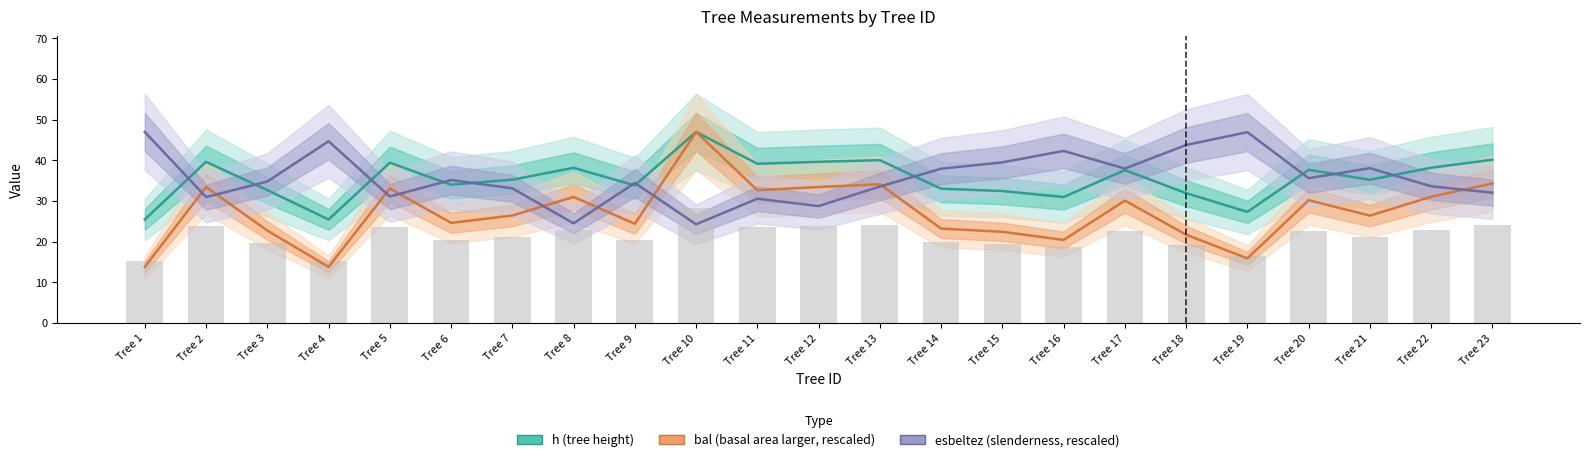

What is the total value across all series at Tree 9?

92.6